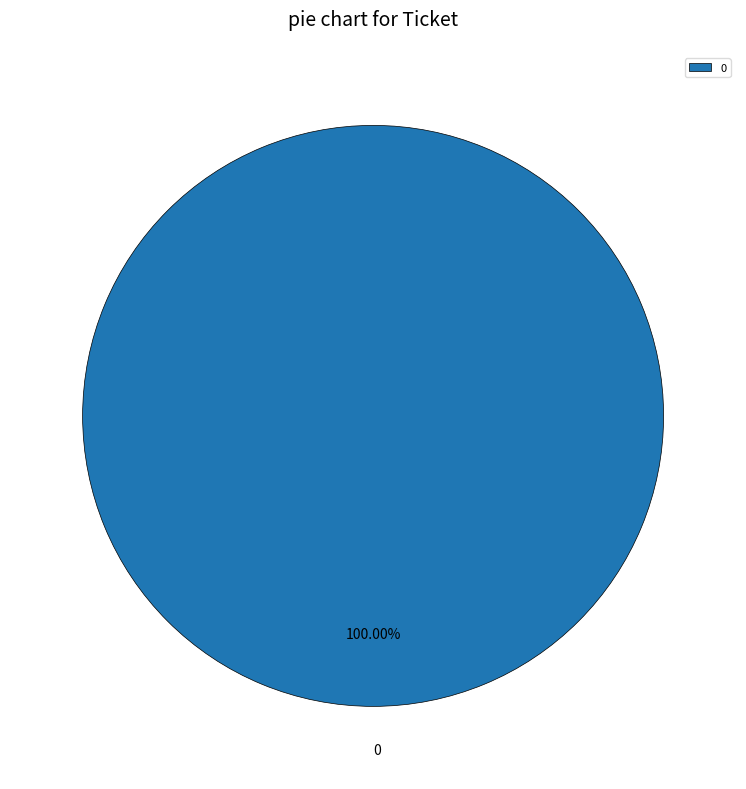

Is there a majority slice in this chart?

Yes